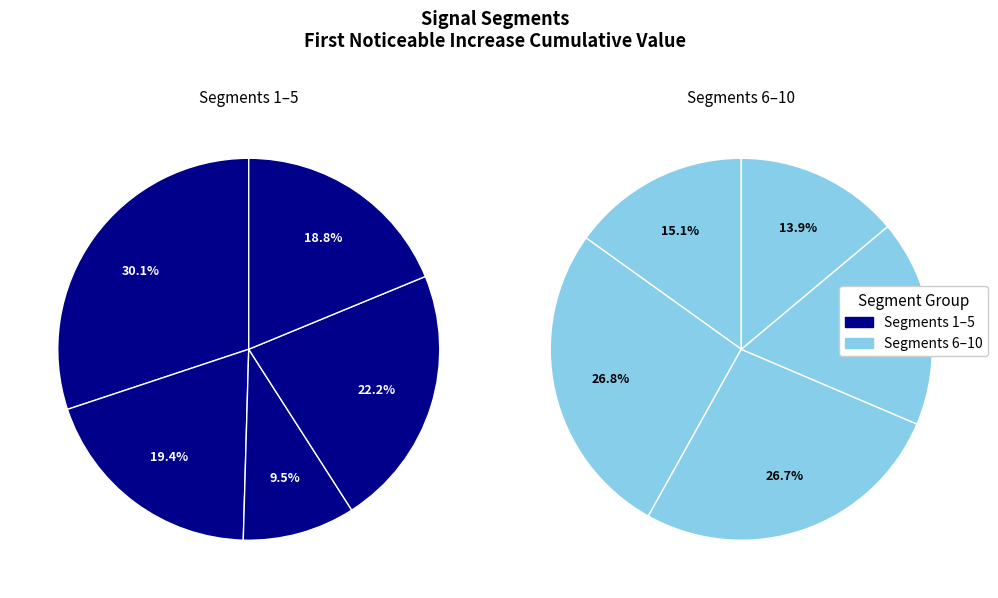

Is there any slice that represents more than half of the pie?

No